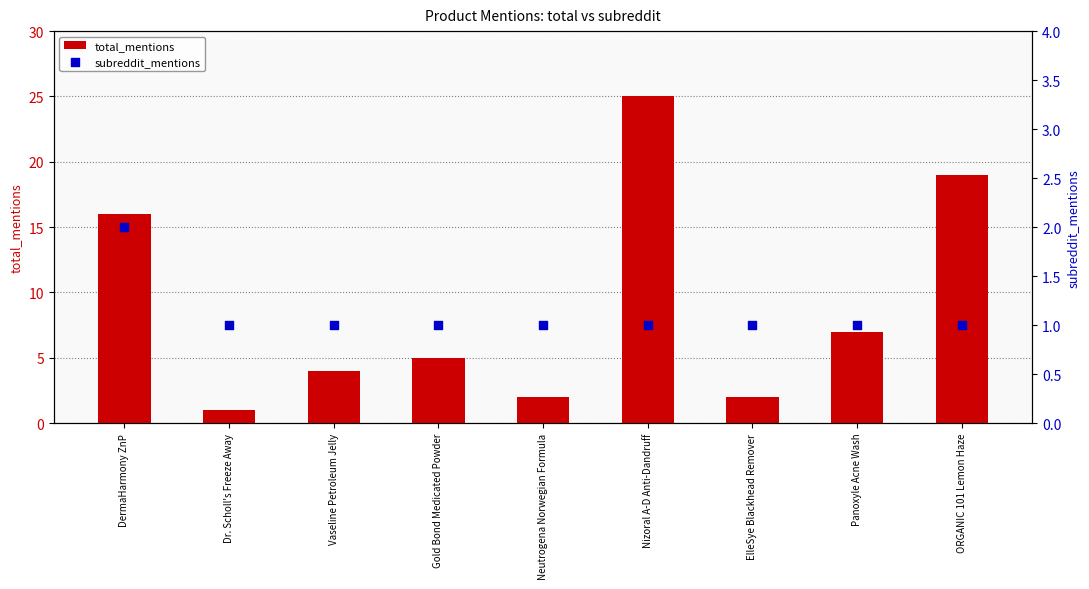

Which series contains the highest Y value?

total_mentions